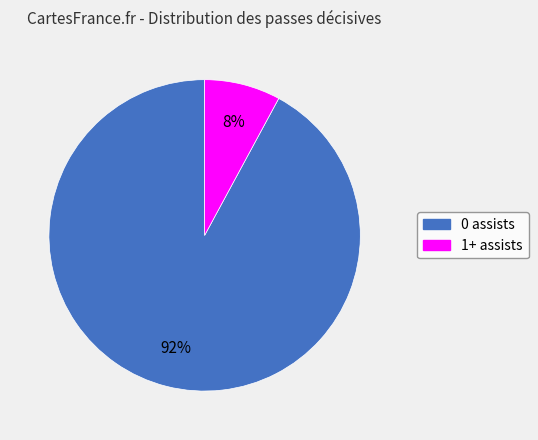

Which has a higher value, 1+ assists or 0 assists?

0 assists